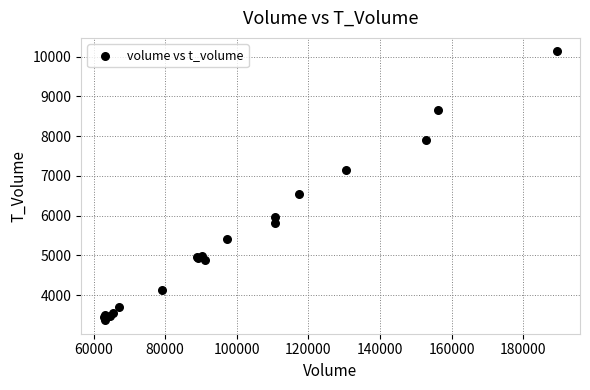

What Y value in the scatter plot is closest to 6749?

6538